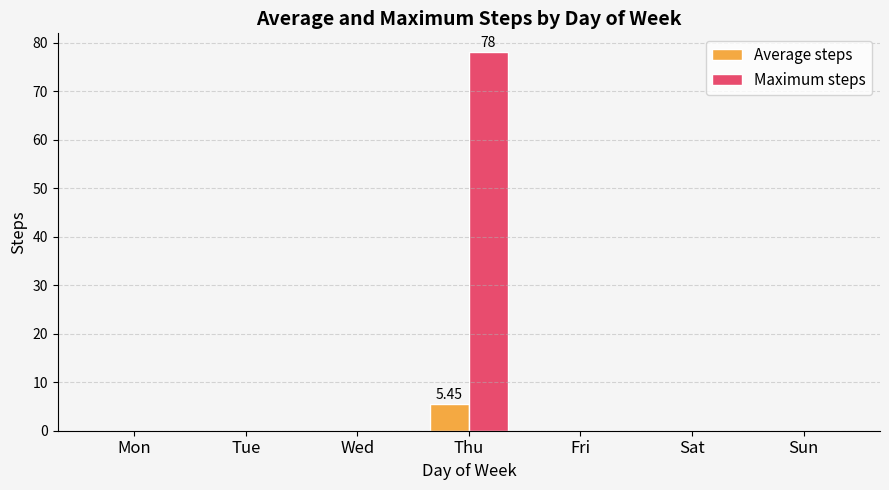

Which category has the highest value across all series?

Thu